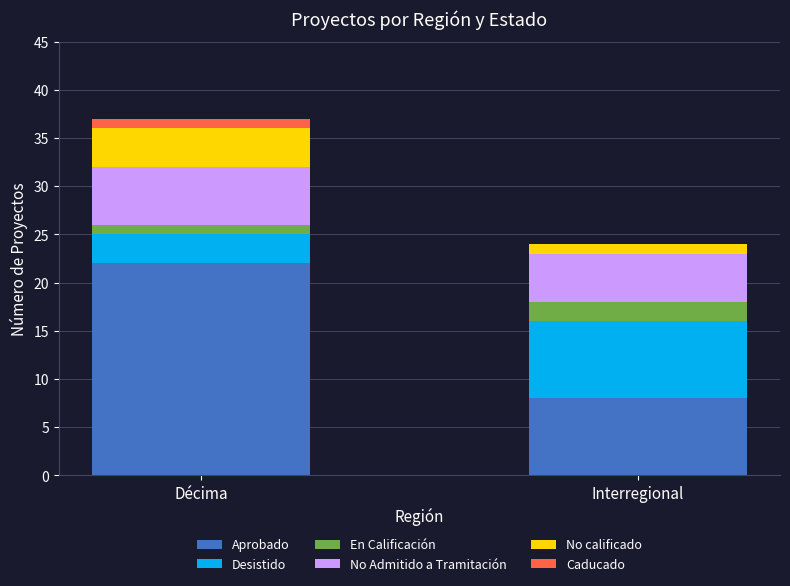

Reading left to right, transcribe the values for Aprobado.

Décima=22	Interregional=8